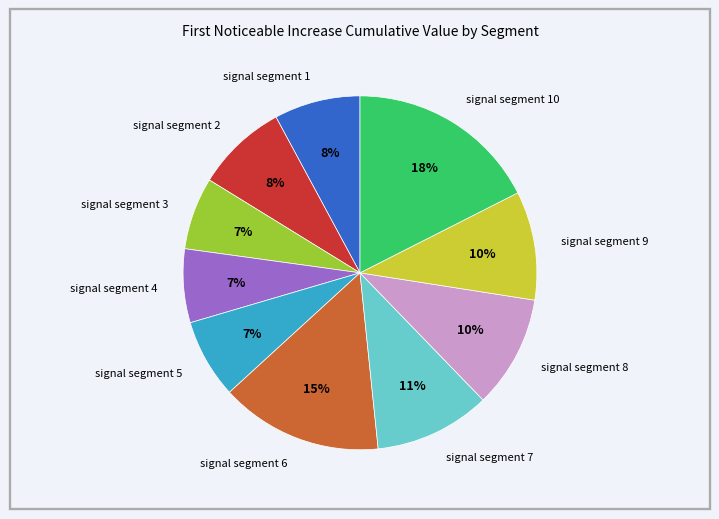

How many slices are in this pie chart?

10